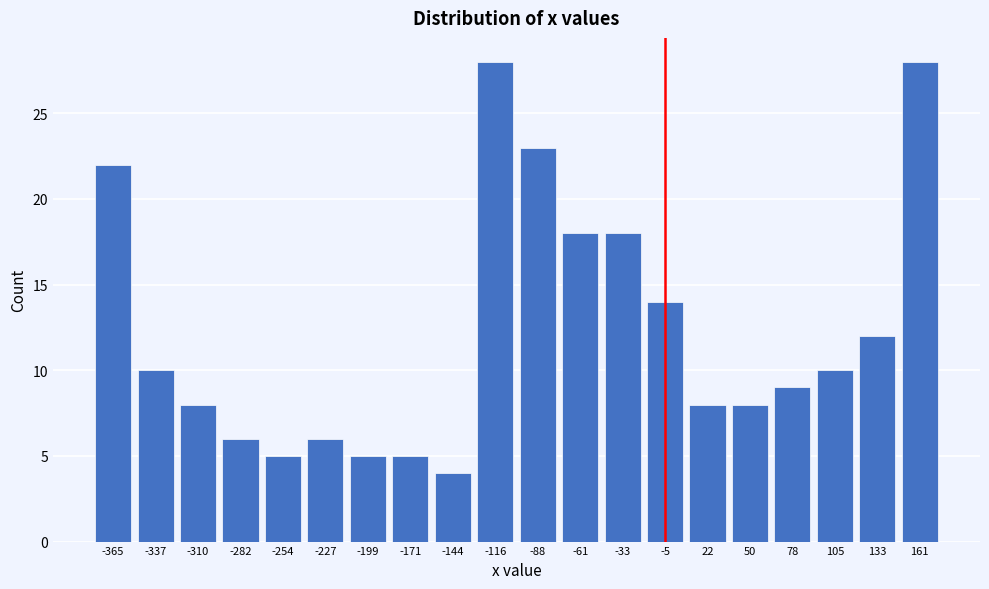

Reading right to left, transcribe all the data shown in this chart.

161=28	133=12	105=10	78=9	50=8	22=8	-5=14	-33=18	-61=18	-88=23	-116=28	-144=4	-171=5	-199=5	-227=6	-254=5	-282=6	-310=8	-337=10	-365=22